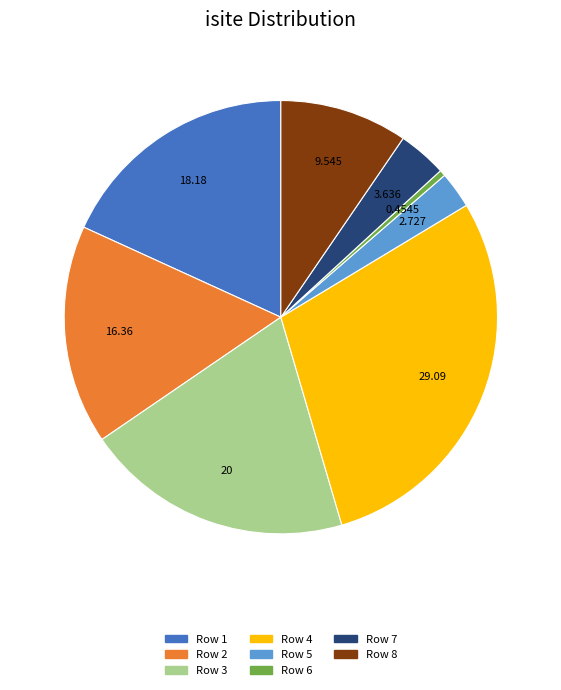

Count the number of slices in the pie.

8